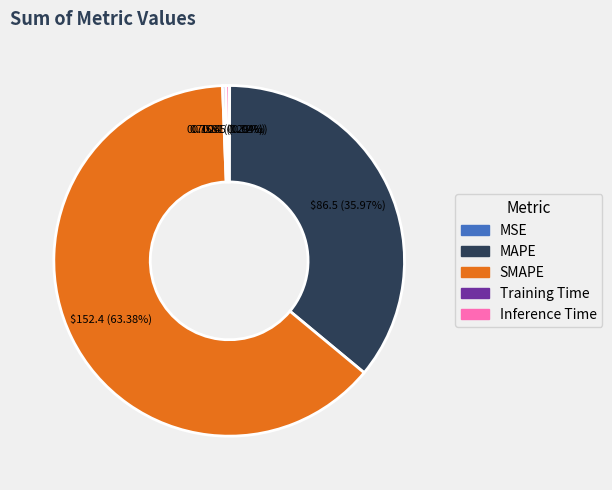

Combined, what portion of the pie is Training Time and SMAPE?

63.7%